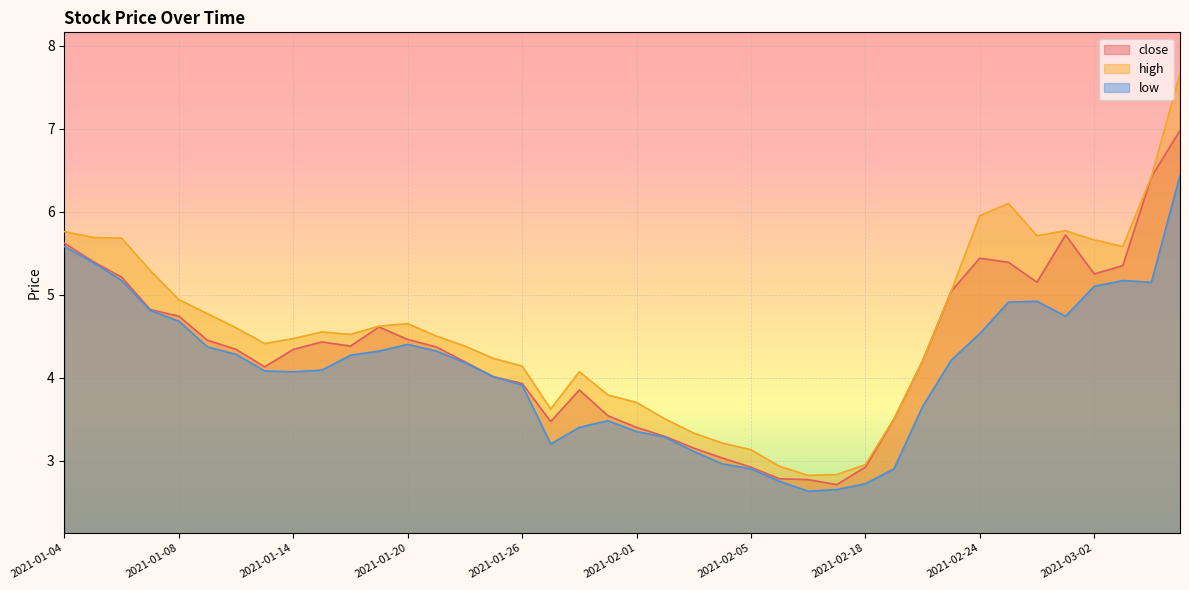

At how many categories does at least one series exceed 4?

28